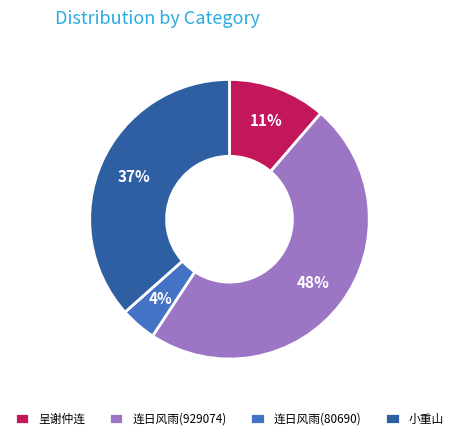

The 呈谢仲连 slice represents 11% of the pie. True or false?

True